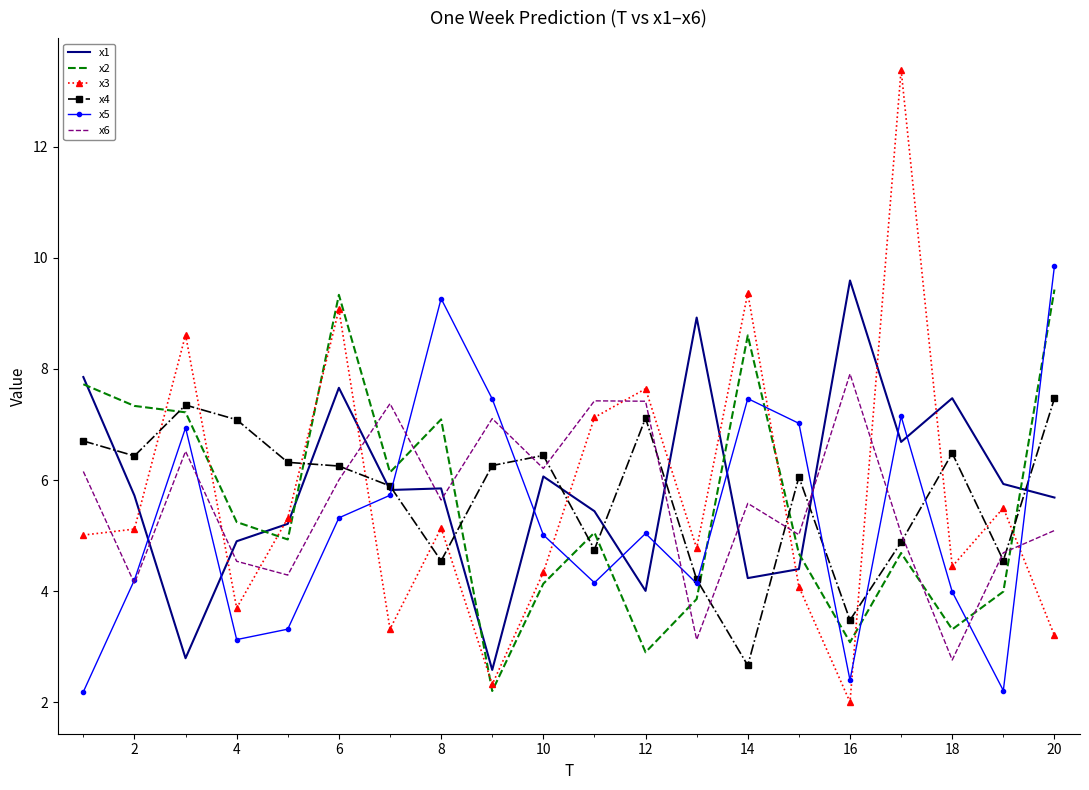

Which series has the largest range (max minus min)?

x3